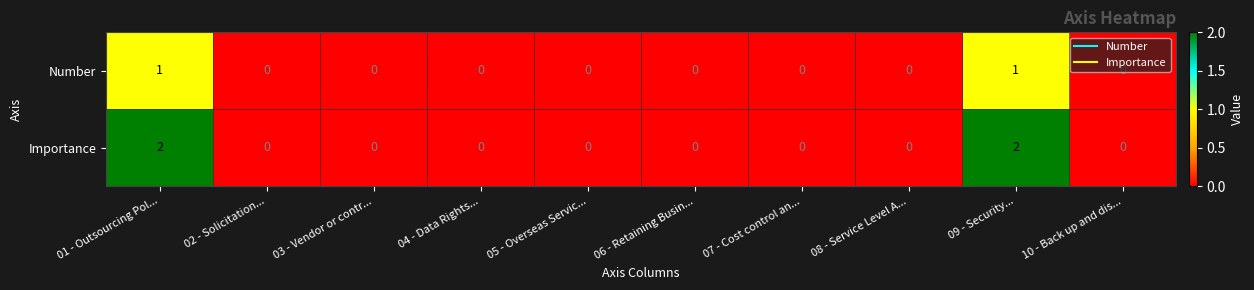

Between 01 - Outsourcing Pol... and 04 - Data Rights..., which series saw the biggest shift?

Importance